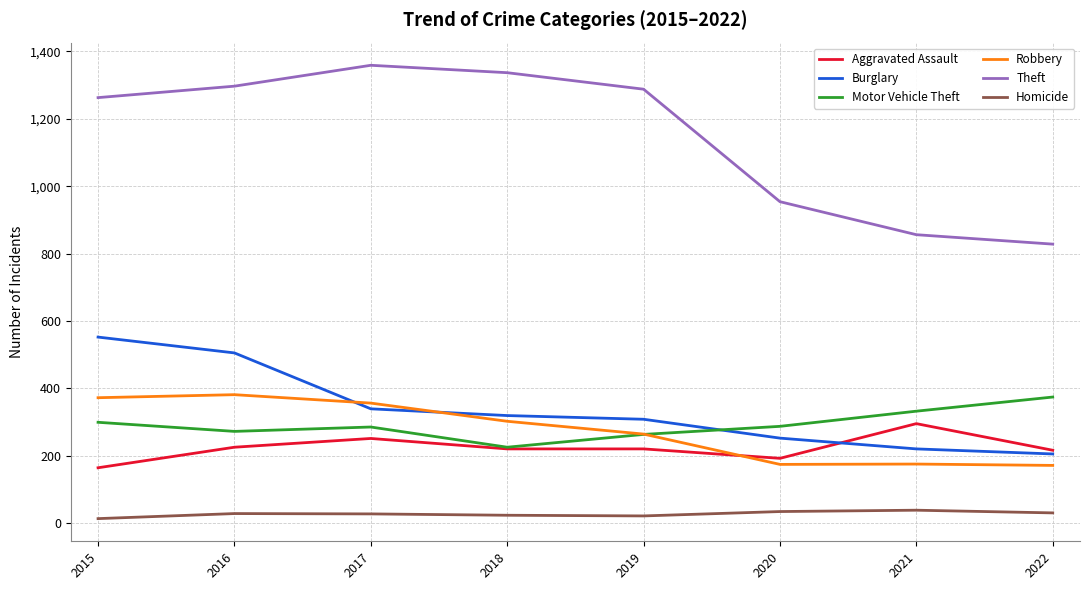

Does the chart have visible grid lines?

Yes